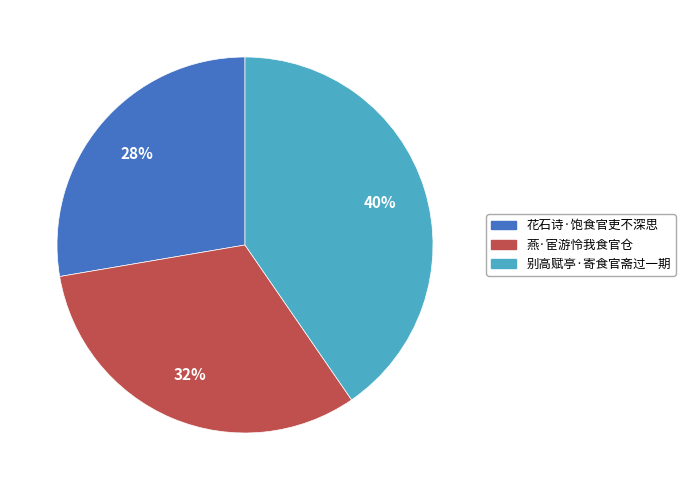

What percentage is the 燕·宦游怜我食官仓 slice, to the nearest percent?

32%